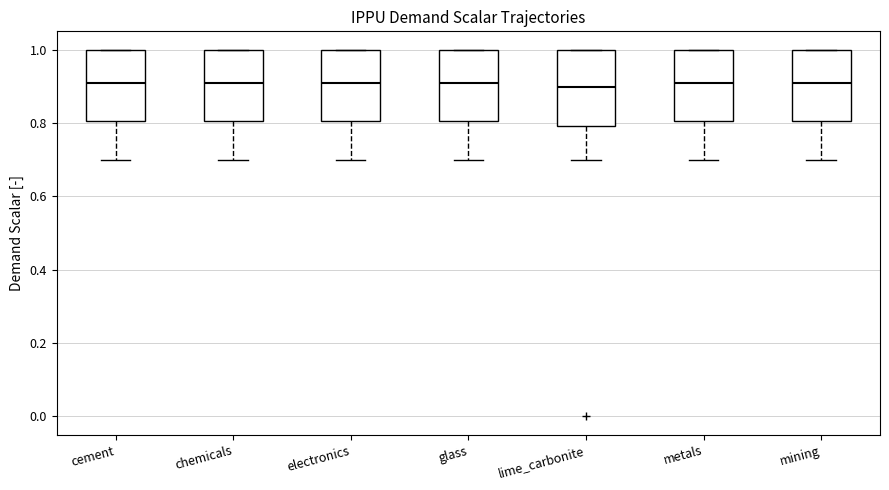

Where does the lower whisker of the box for electronics end on the y-axis? The values are not printed on the chart, so give them approximately, as read against the axis.

0.70